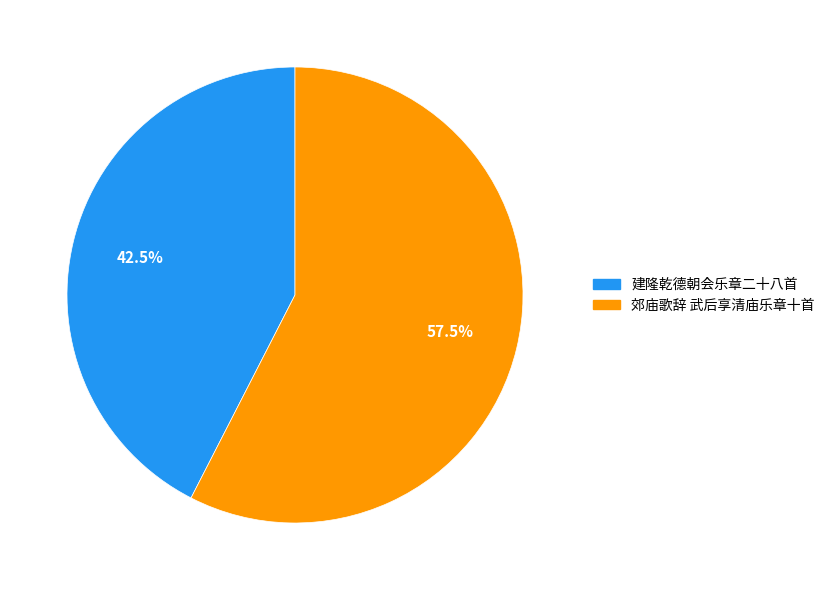

Does any single category account for the majority?

Yes